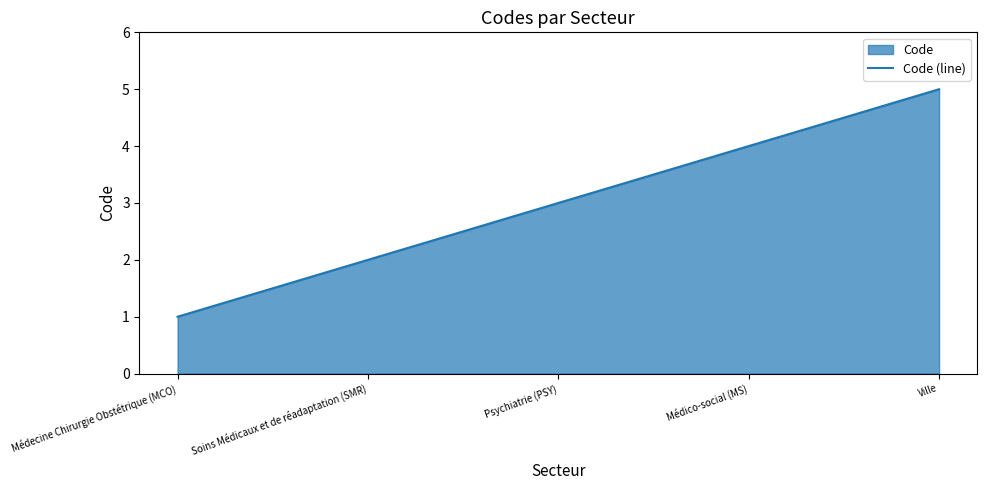

How many values are between 2 and 4?

3